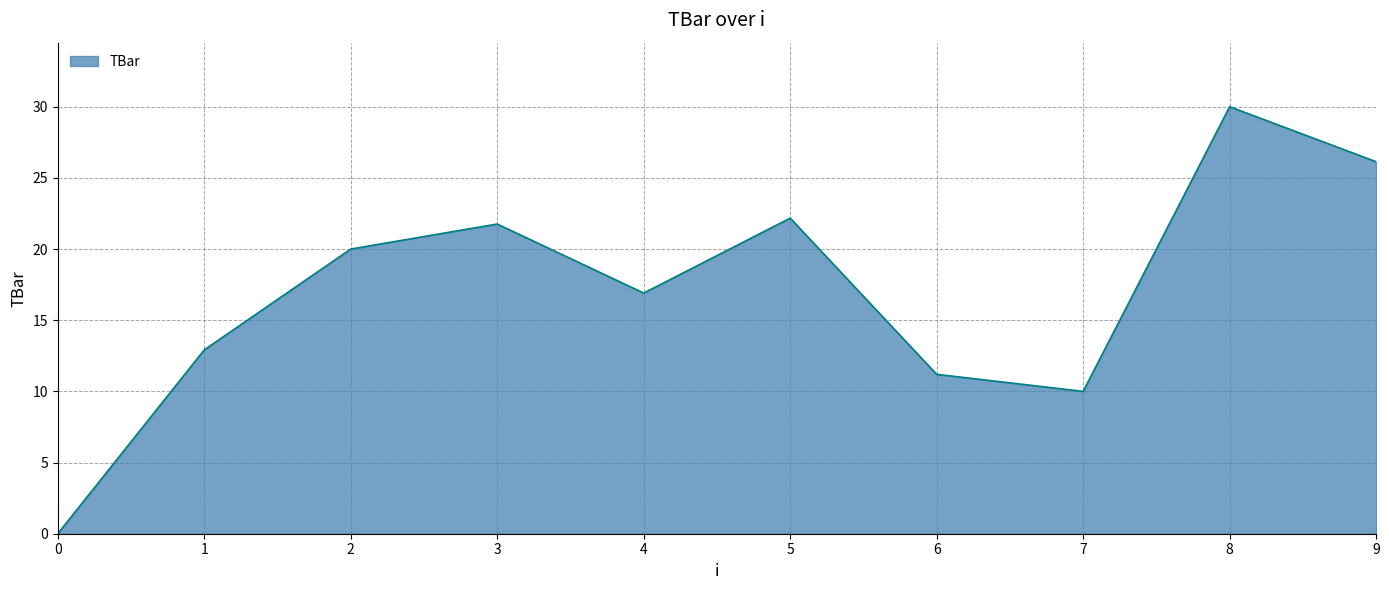

How many lines are shown in the chart?

1